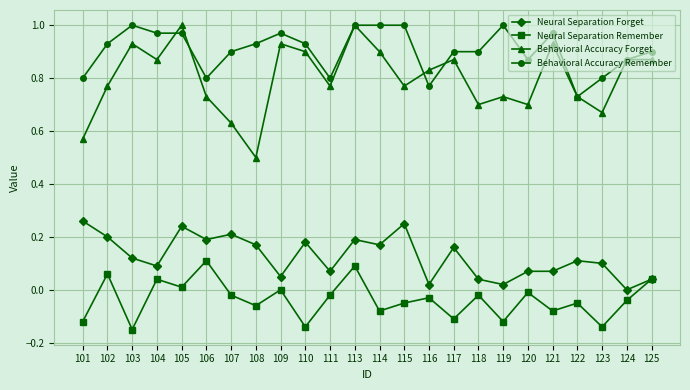

Which series changed the most between 104 and 118?

Behavioral Accuracy Forget